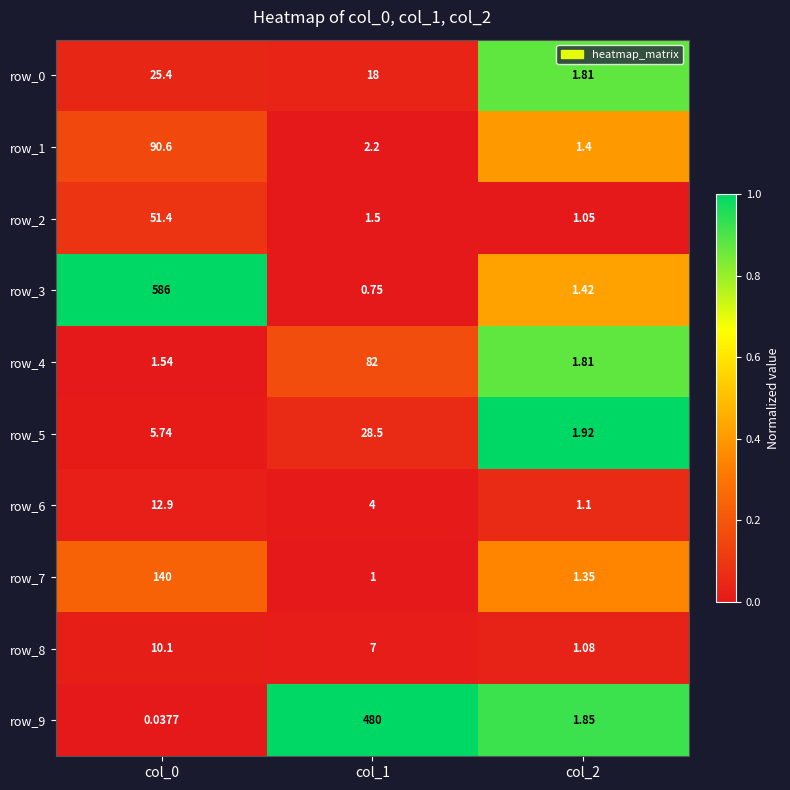

Which series has the largest total across all categories?

row_3